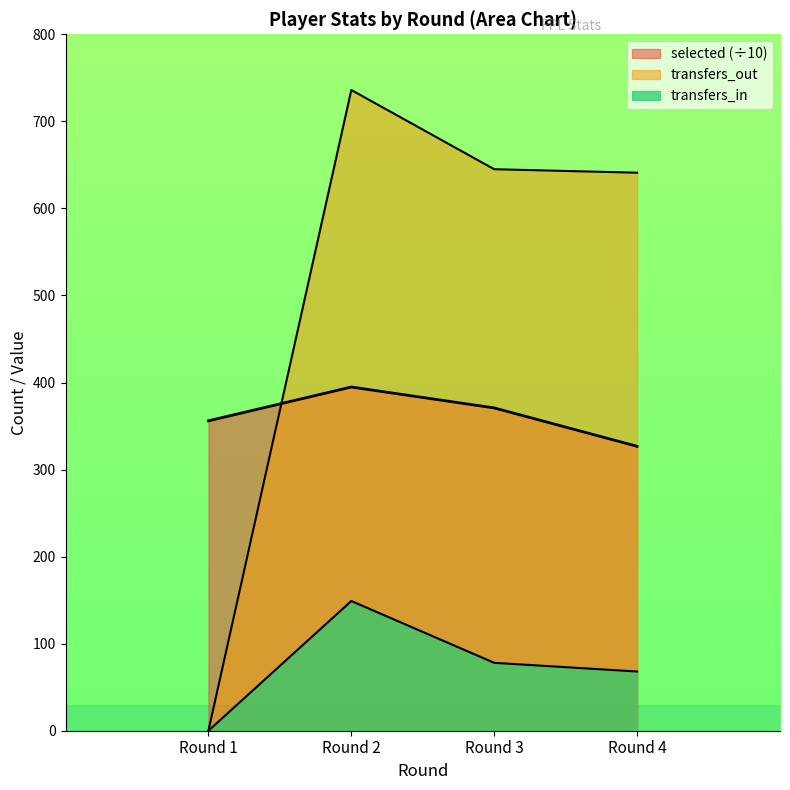

True or false: transfers_out has a value of 641.0 at Round 4.

True